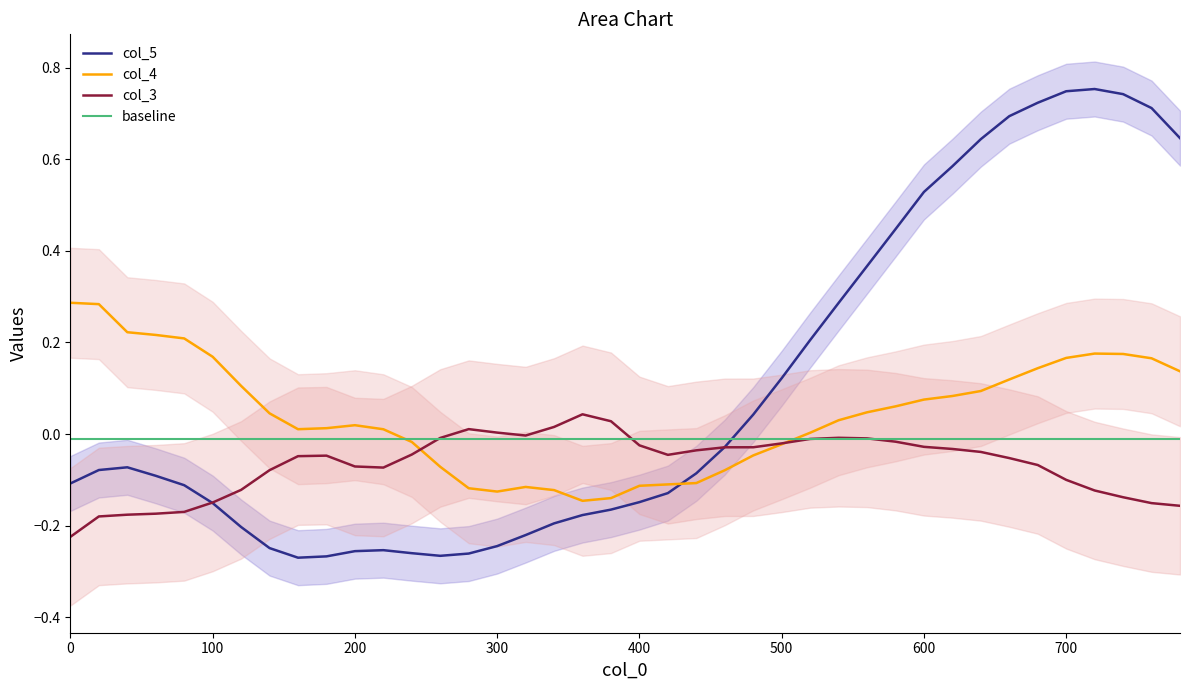

How many times do baseline and col_5 cross each other?

1